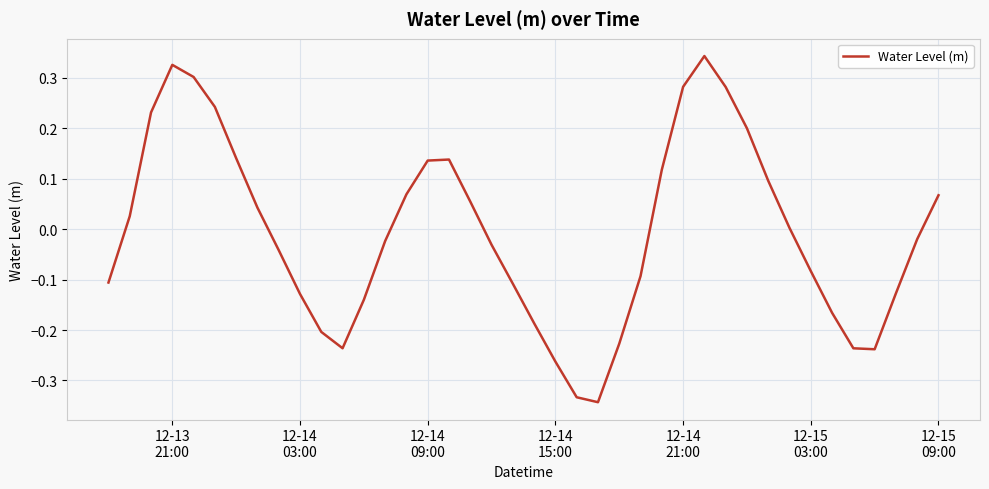

What is the value of the 30th point from the left?

0.3